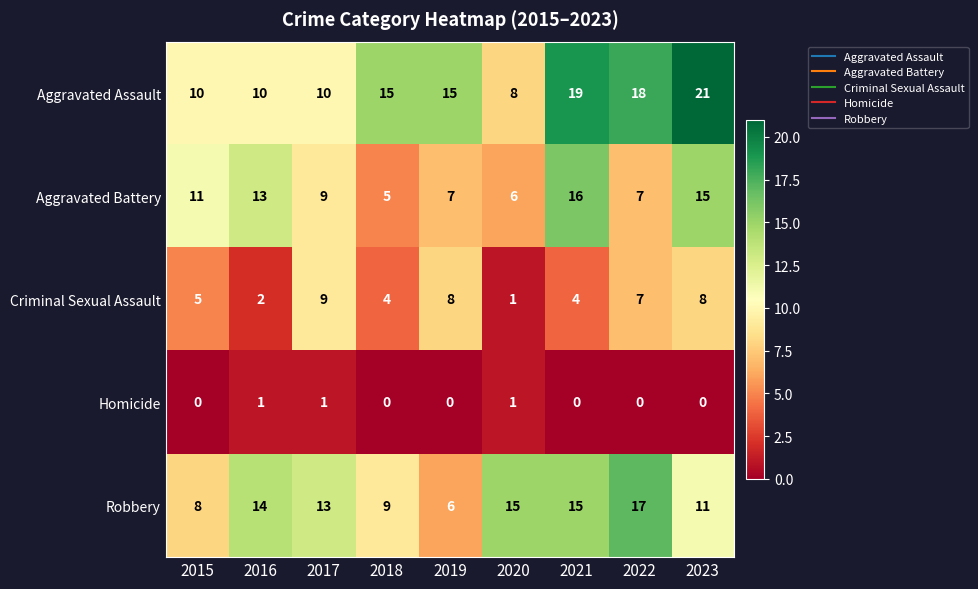

Which series has the widest spread of values?

Aggravated Assault